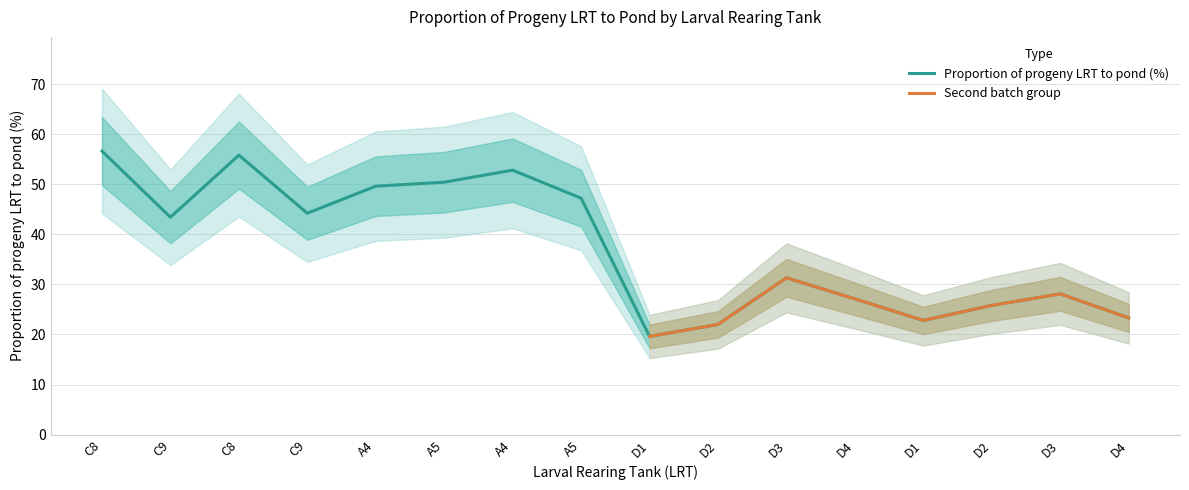

What is the maximum value shown in the chart?

56.6